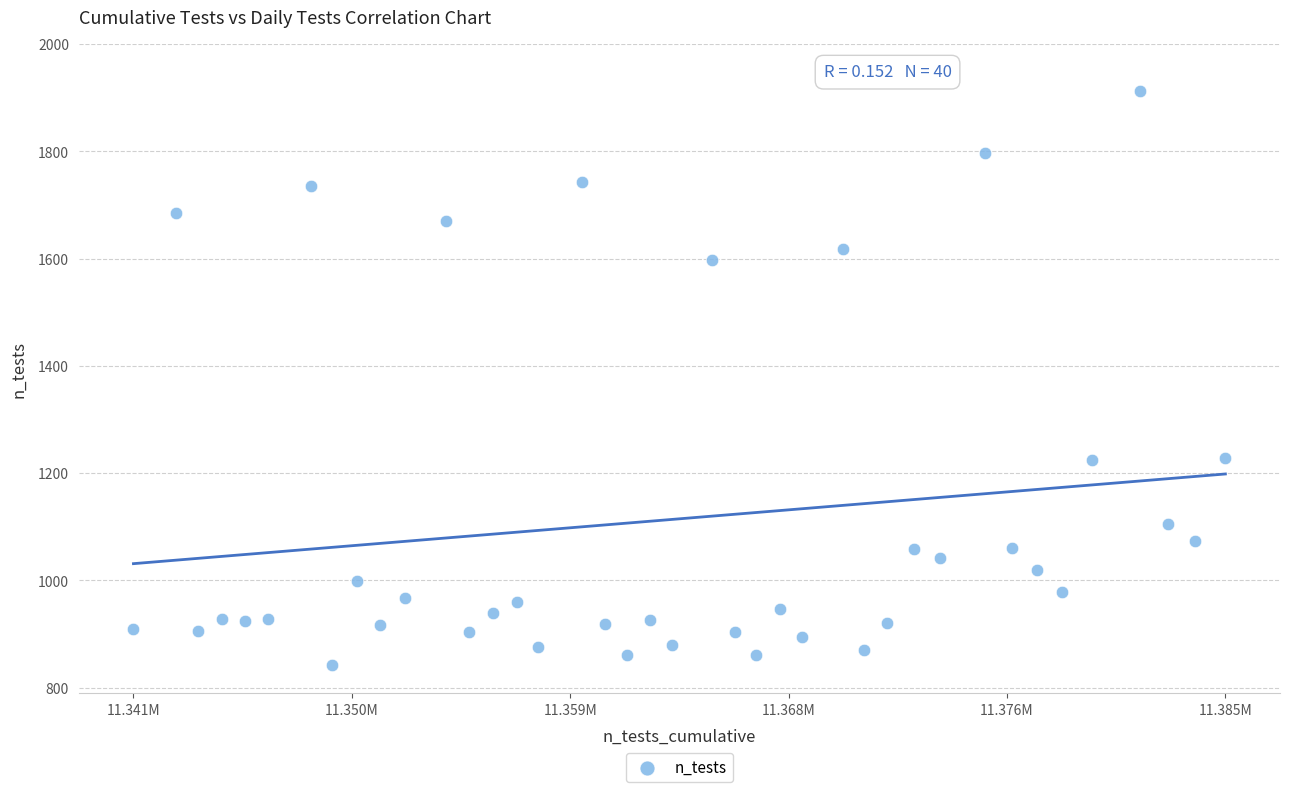

What is the range of Y values (max minus min)?

1069